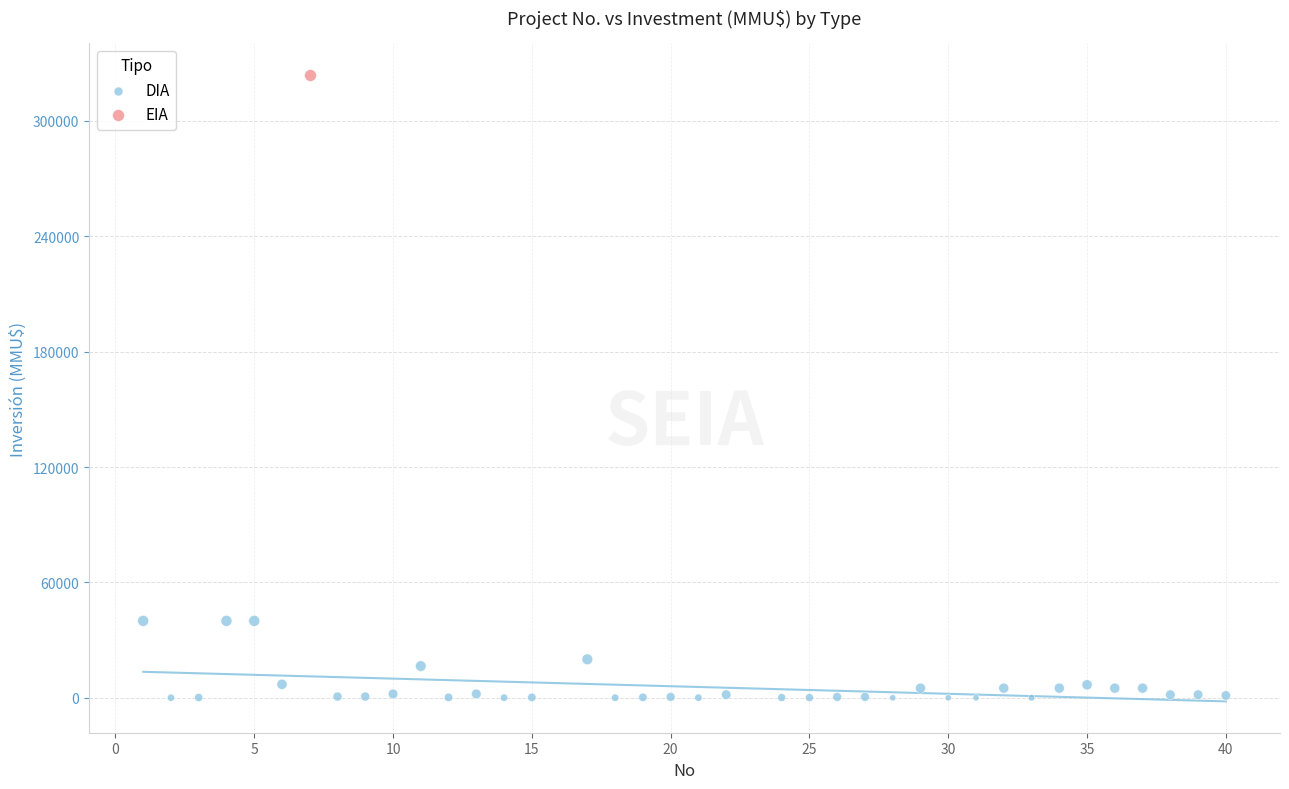

What are all the series names shown in the legend?

DIA, EIA